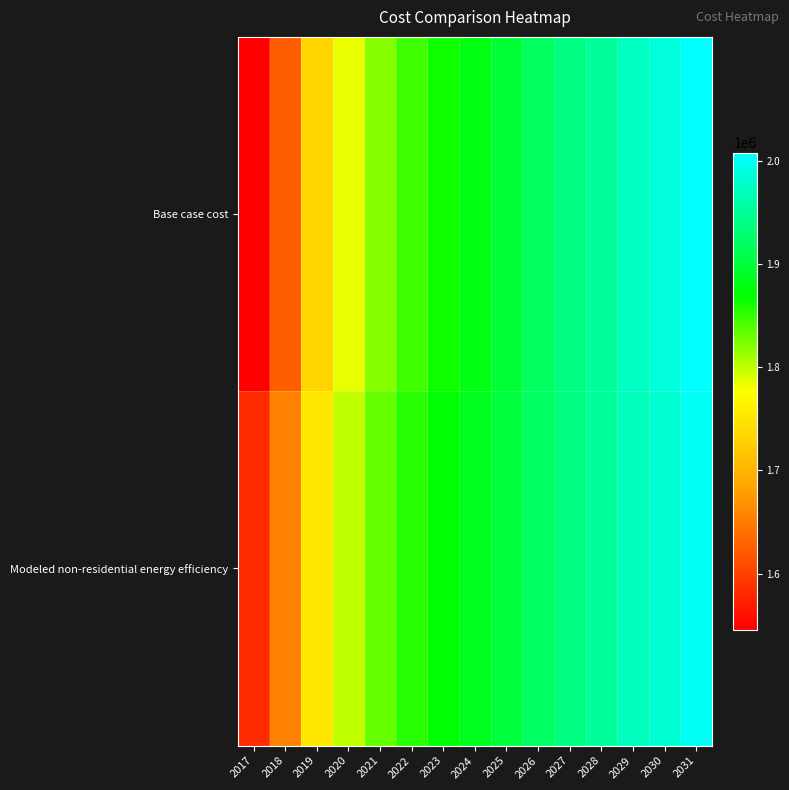

At 2018, list the series in order from smallest to largest.

Base case cost, Modeled non-residential energy efficiency